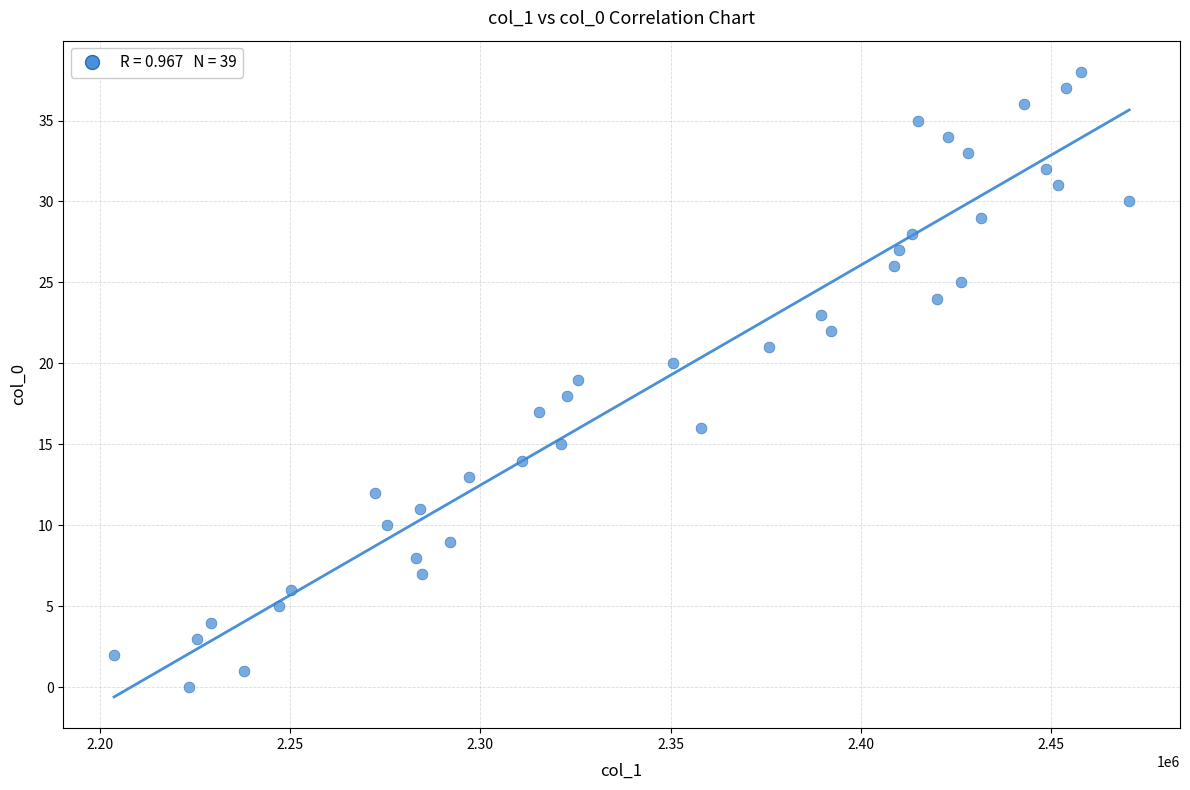

What is the range of Y values (max minus min)?

38